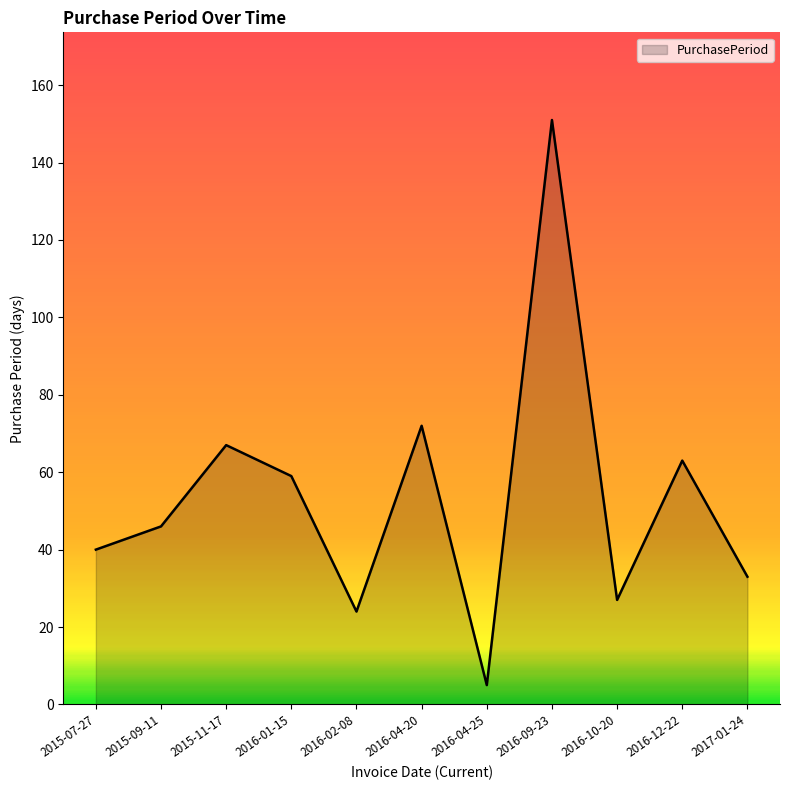

What is the ratio of the value at 2015-09-11 to the value at 2016-10-20?

1.7